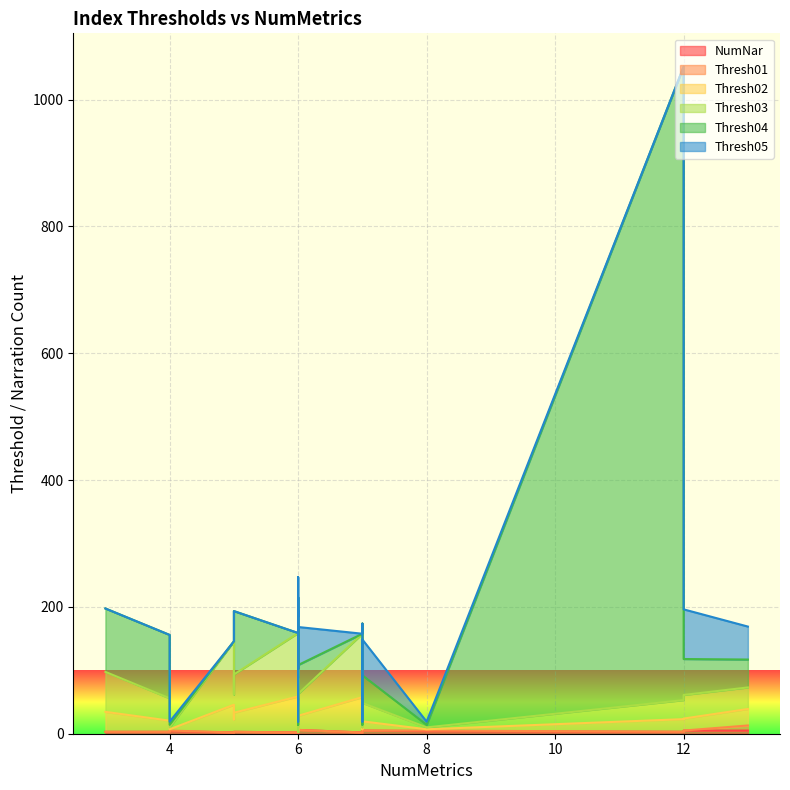

At how many categories does at least one series exceed 974?

1